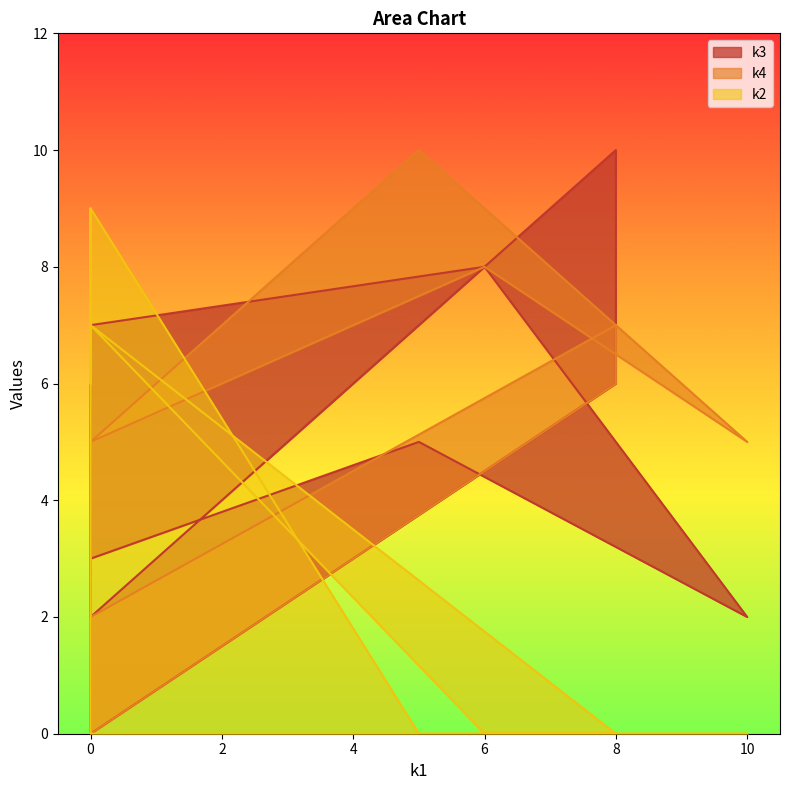

How many categories are shown in the chart?

12